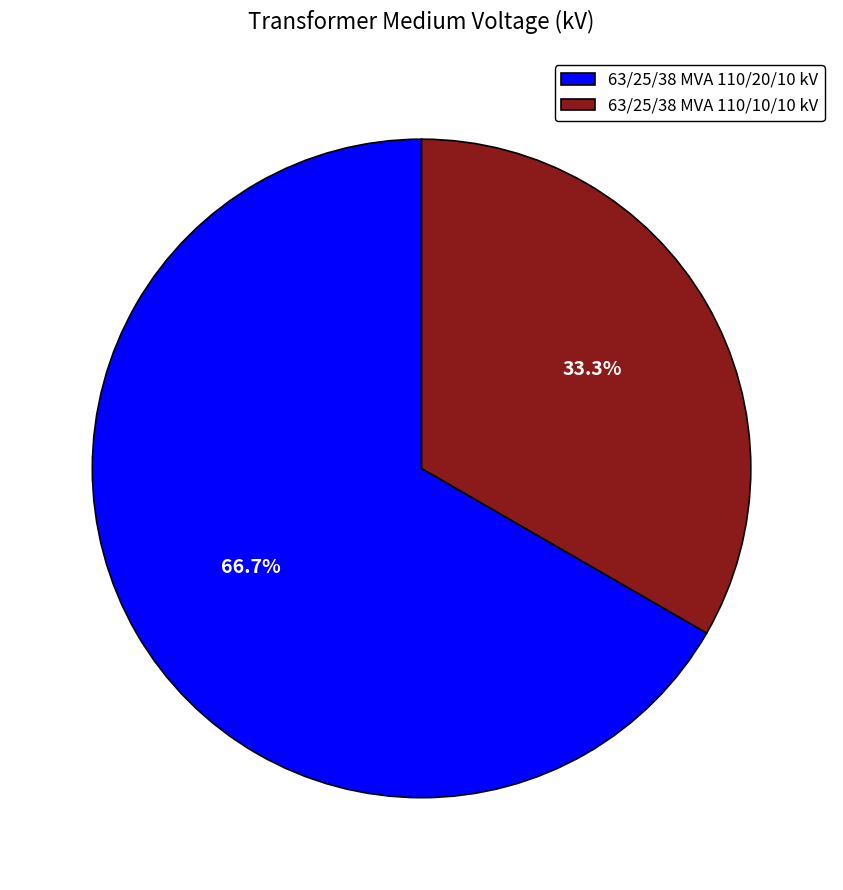

What portion of the pie excludes 63/25/38 MVA 110/10/10 kV?

66.7%